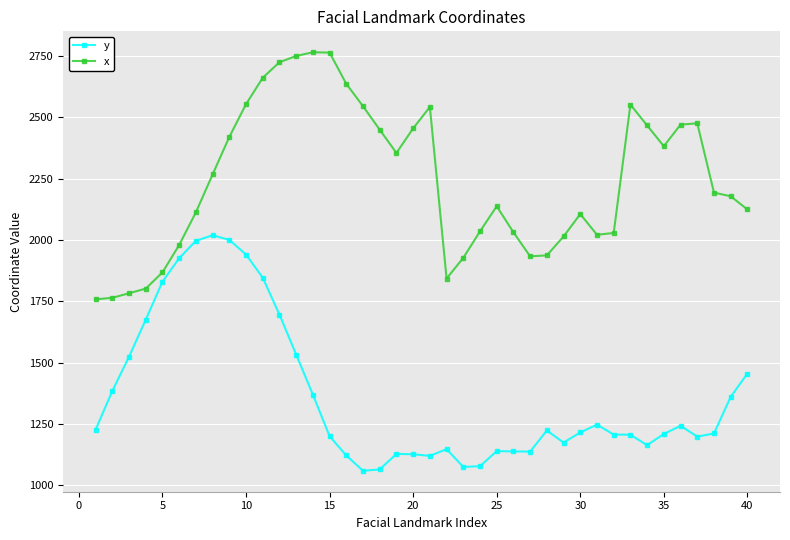

What is the average value of the y series?

1365.6